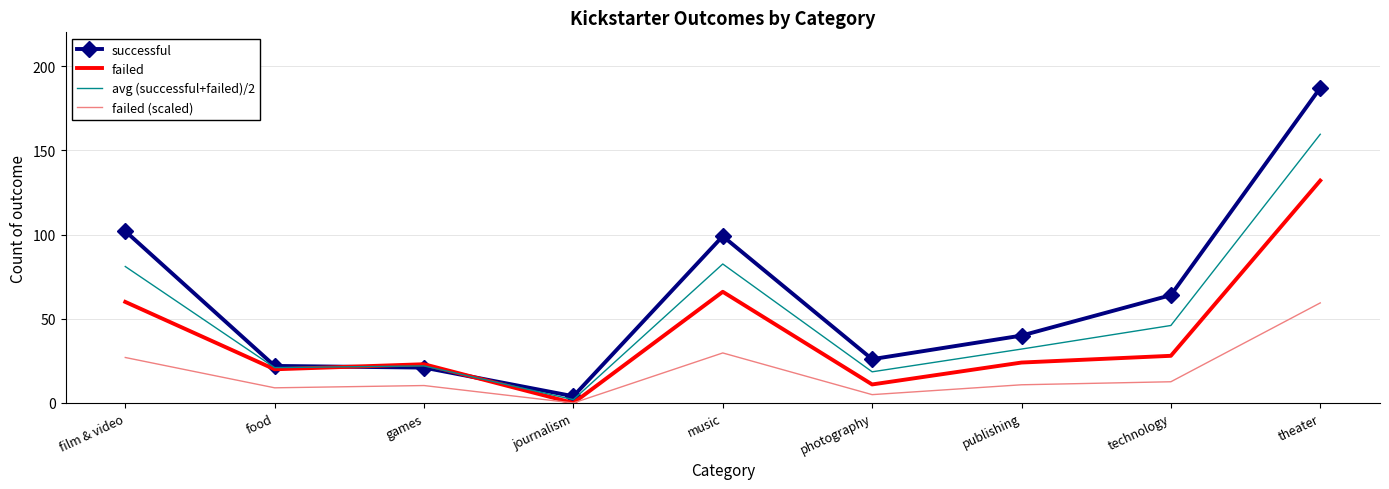

True or false: failed (scaled) has a value of 12.6 at technology.

True